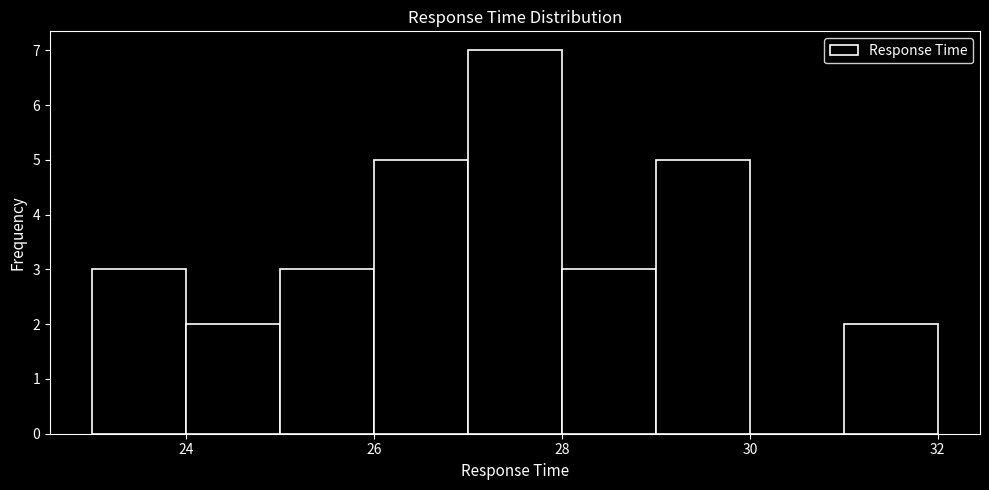

Reading left to right, list every bar in this chart as the range it spans on the x-axis followed by its height. The values are not printed on the chart, so give them approximately, as read against the axis.

23 to 24: 3
24 to 25: 2
25 to 26: 3
26 to 27: 5
27 to 28: 7
28 to 29: 3
29 to 30: 5
30 to 31: 0
31 to 32: 2